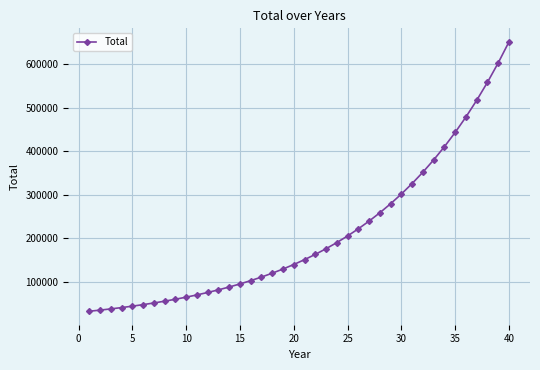

What is the greatest value displayed?

651735.6